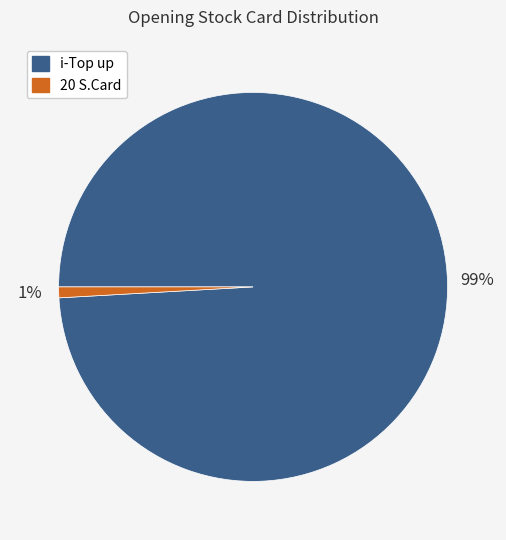

Is there a majority slice in this chart?

Yes